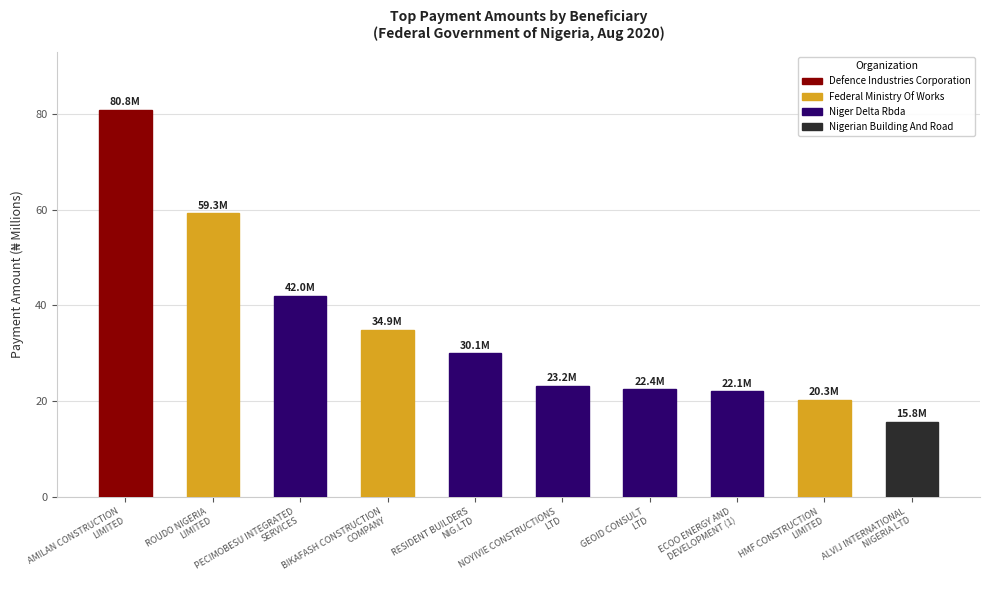

The value at RESIDENT BUILDERS
NIG.LTD is 12.8. True or false?

False